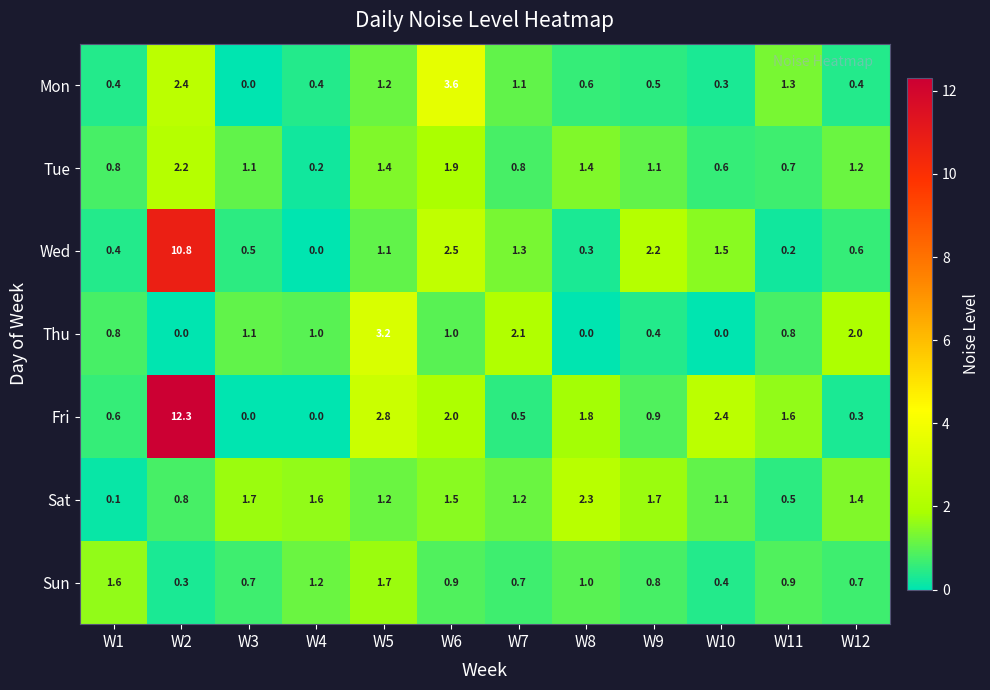

Count the number of data series in this chart.

7